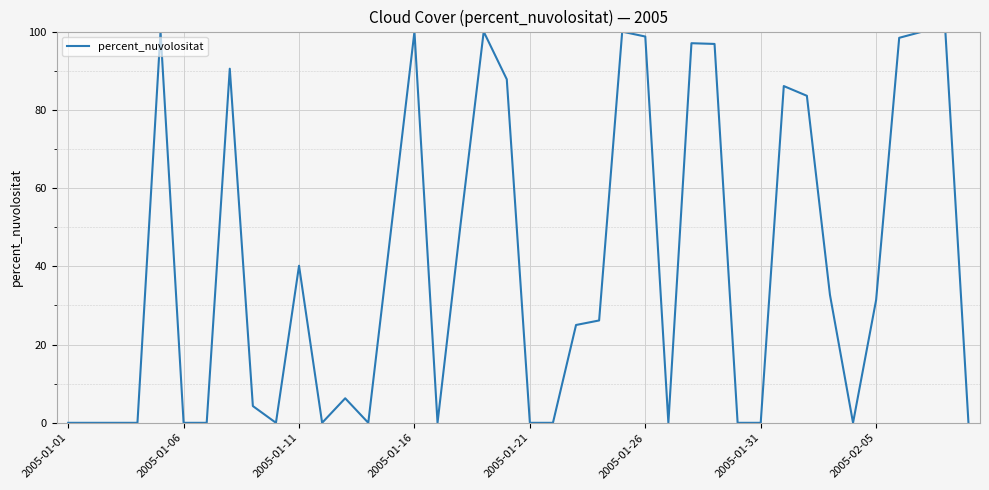

How many lines are shown in the chart?

1